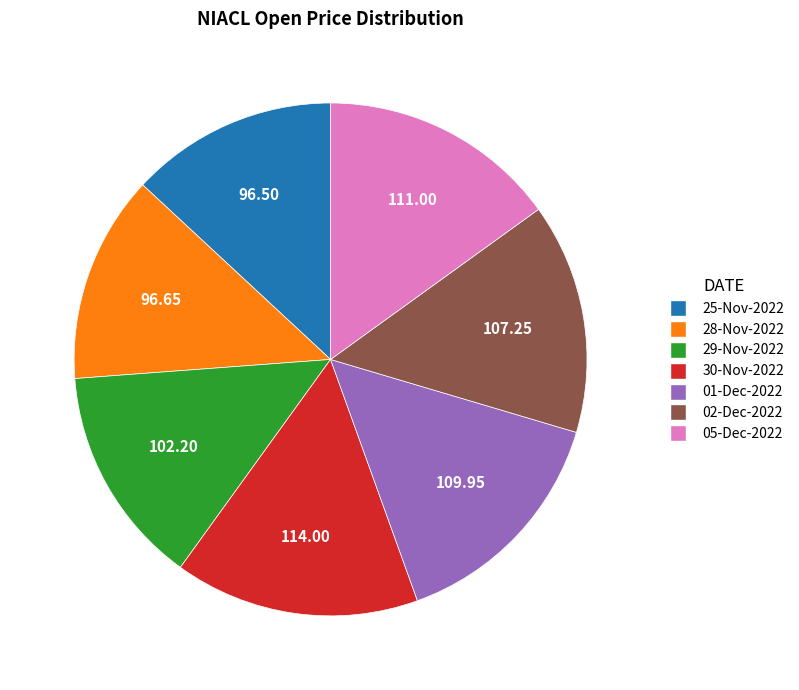

Does 28-Nov-2022 represent more than half of the total?

No